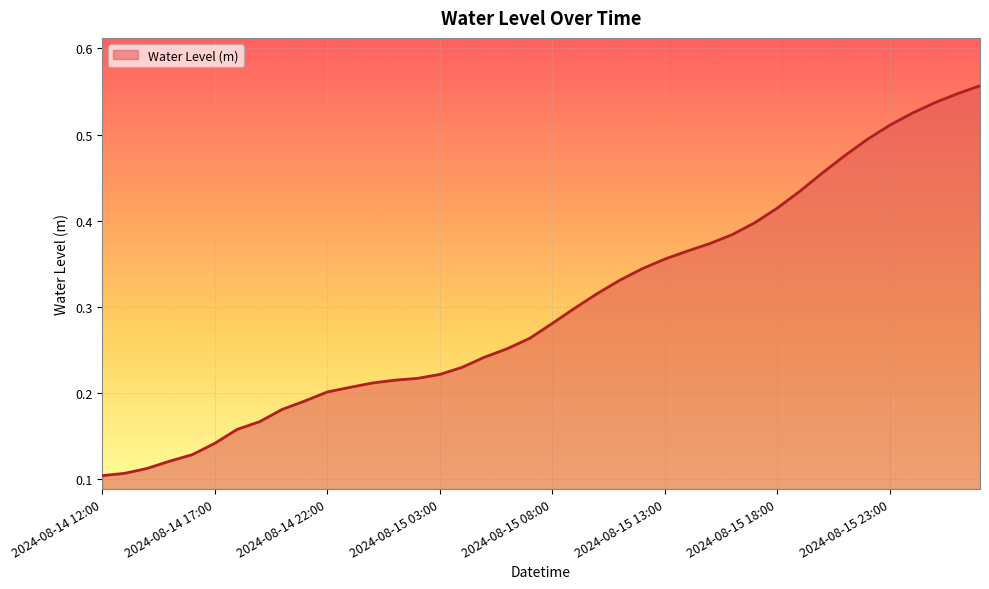

True or false: the data has more than 1 interior local peaks.

False